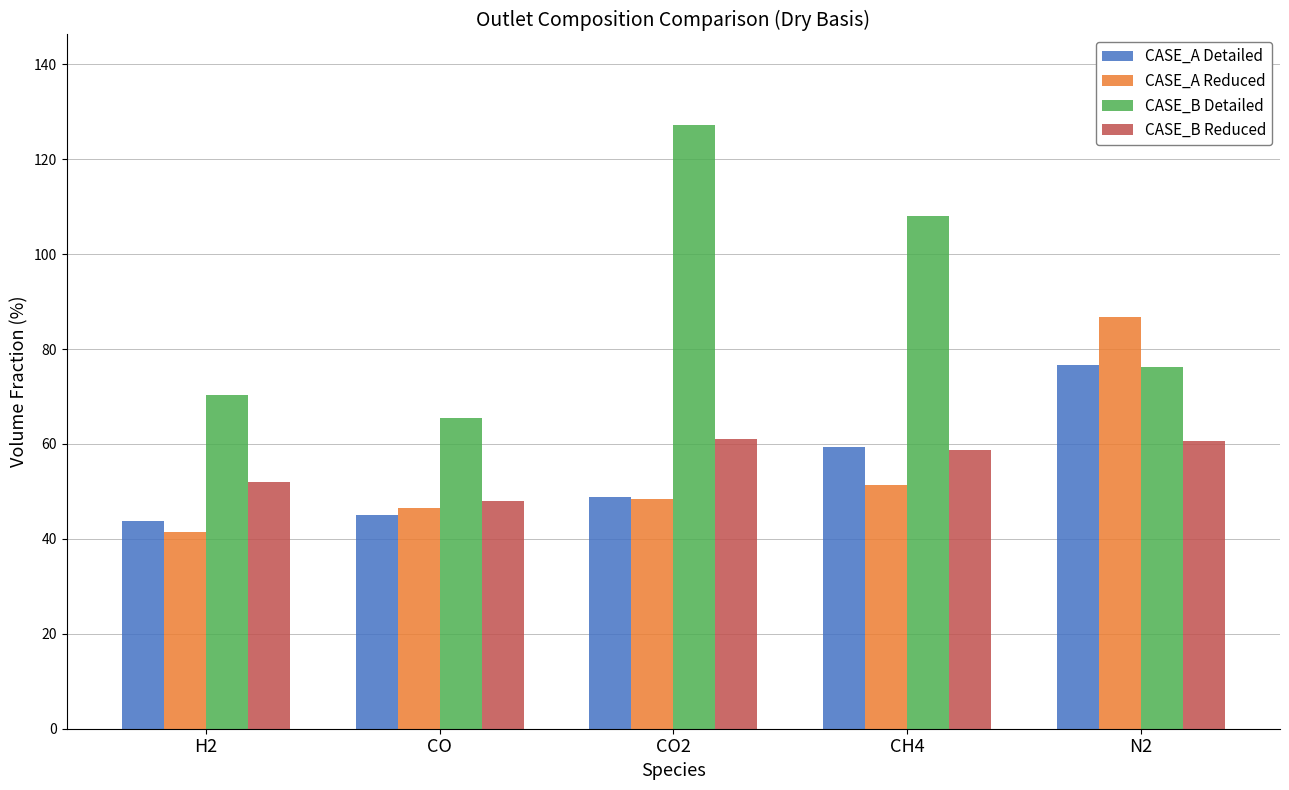

What are all the series names shown in the legend?

CASE_A Detailed, CASE_A Reduced, CASE_B Detailed, CASE_B Reduced